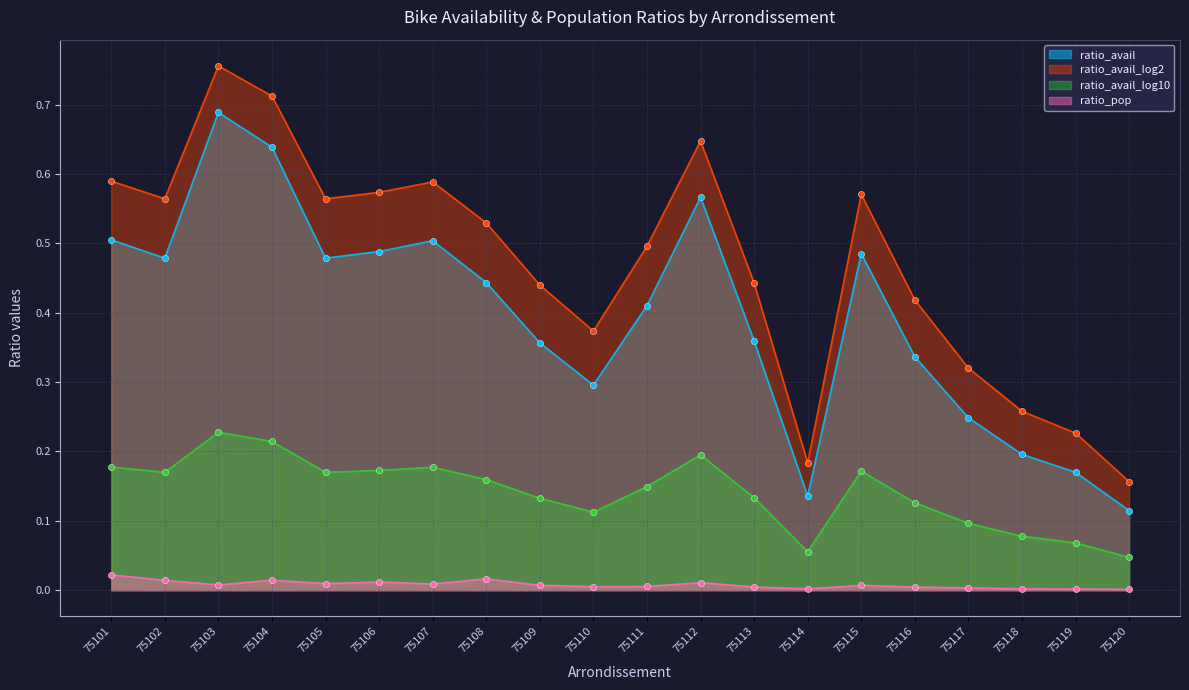

At how many categories does at least one series exceed 0?

20